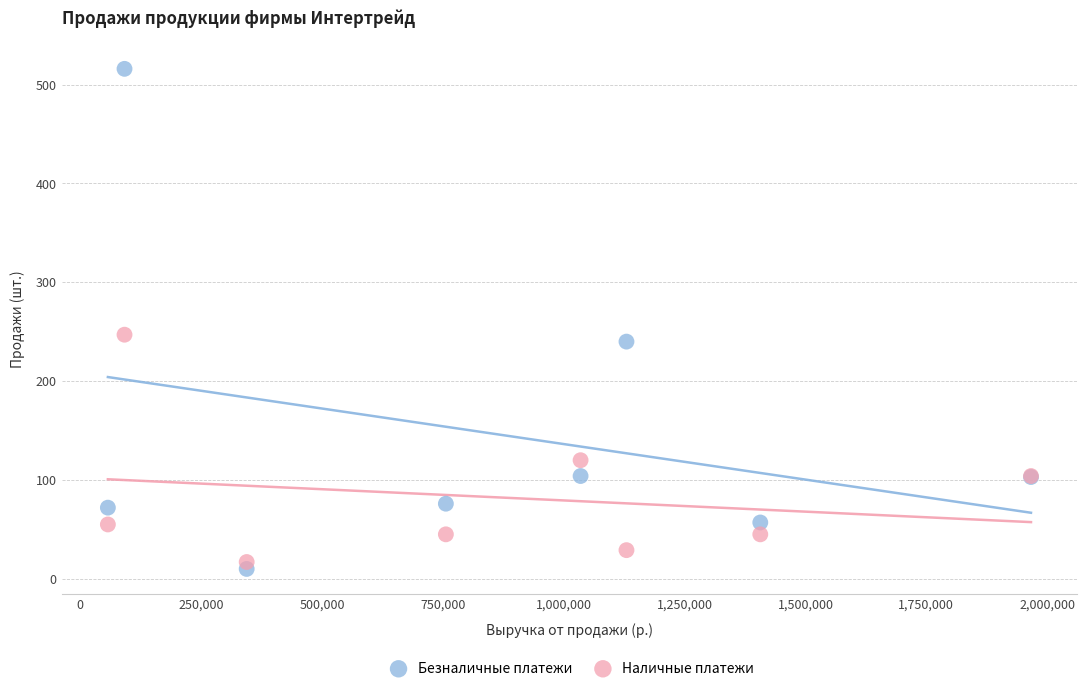

Which series has the widest spread of Y values?

Безналичные платежи